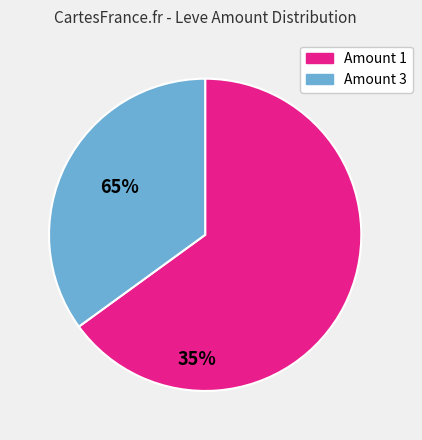

Is the sum of Amount 1 and Amount 3 greater than half?

Yes